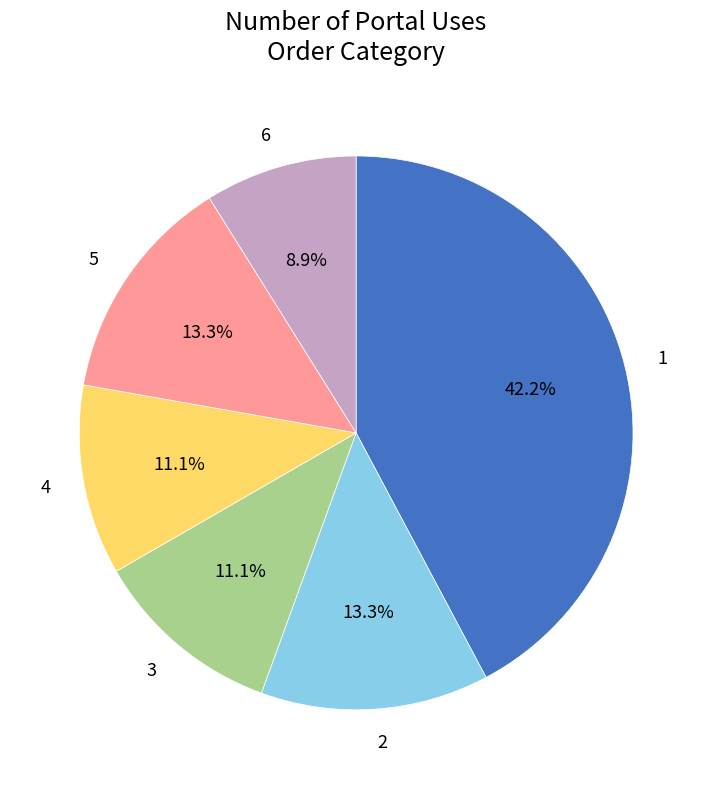

Is there any slice that represents more than half of the pie?

No